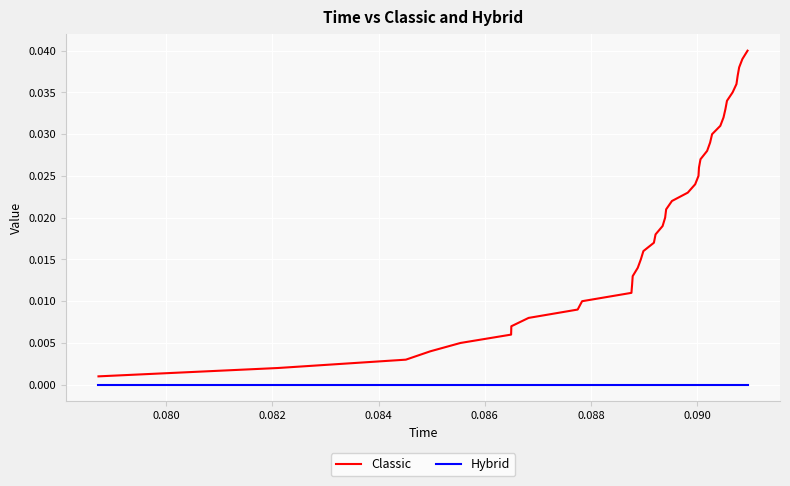

How many distinct data groups are displayed?

2